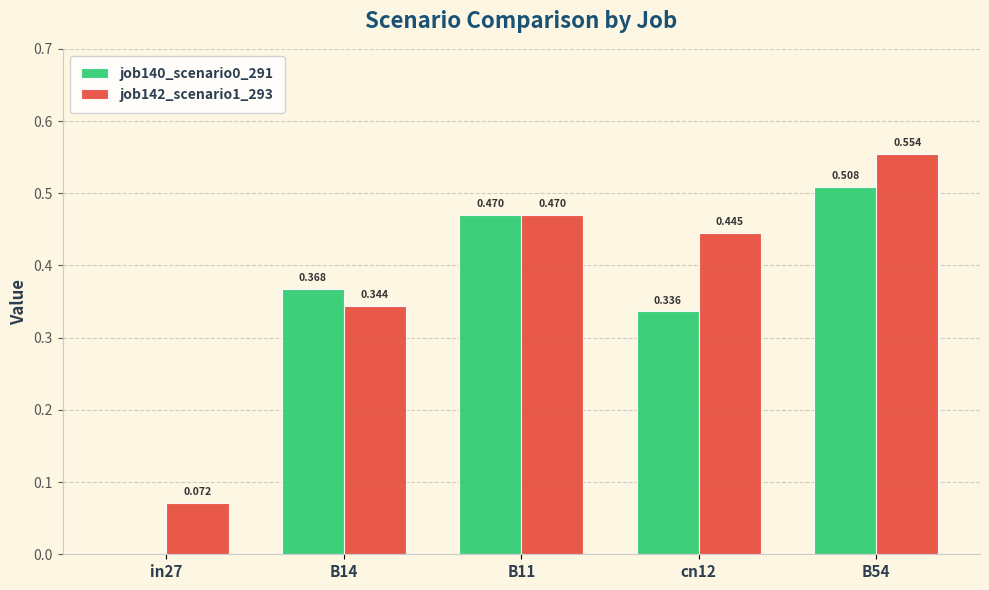

What is the sum of all job142_scenario1_293 values?

1.9